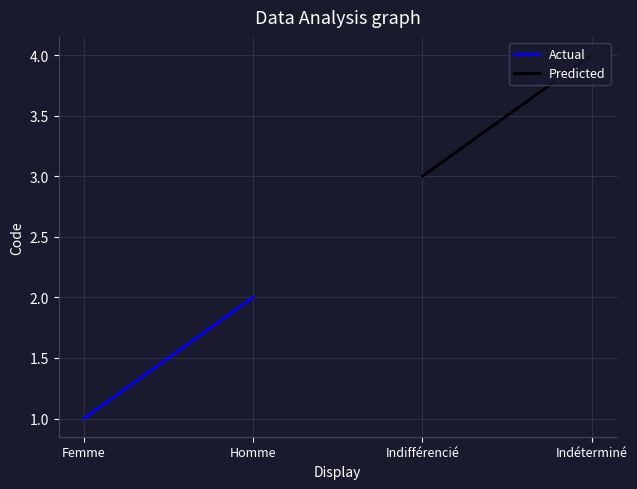

Which category has the lowest value in the Actual series?

Femme